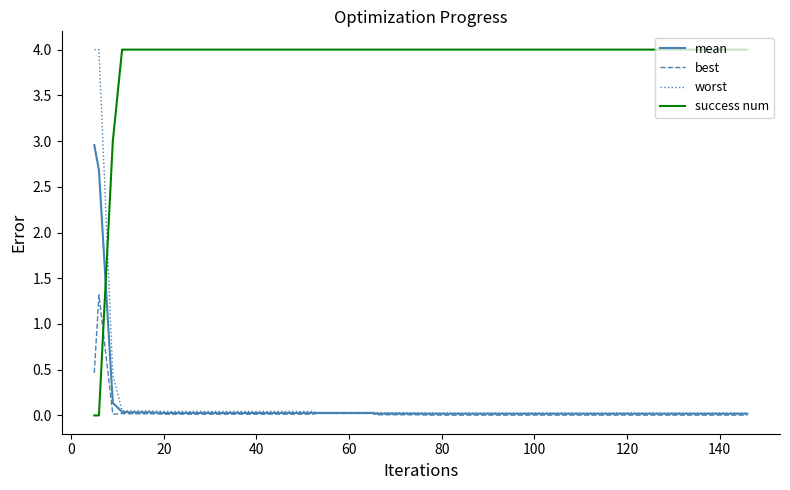

Which series has the largest total across all categories?

success num